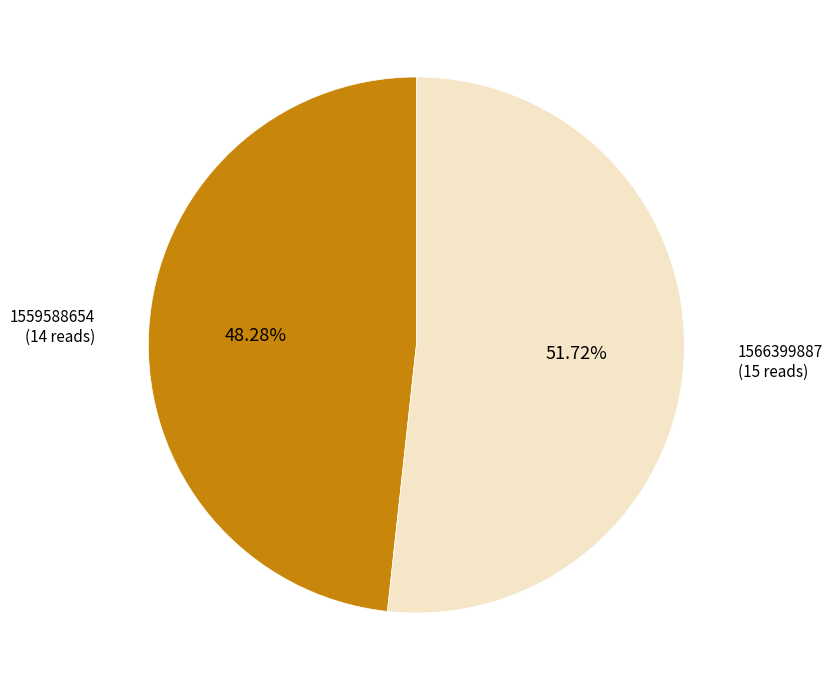

Is there a majority slice in this chart?

Yes